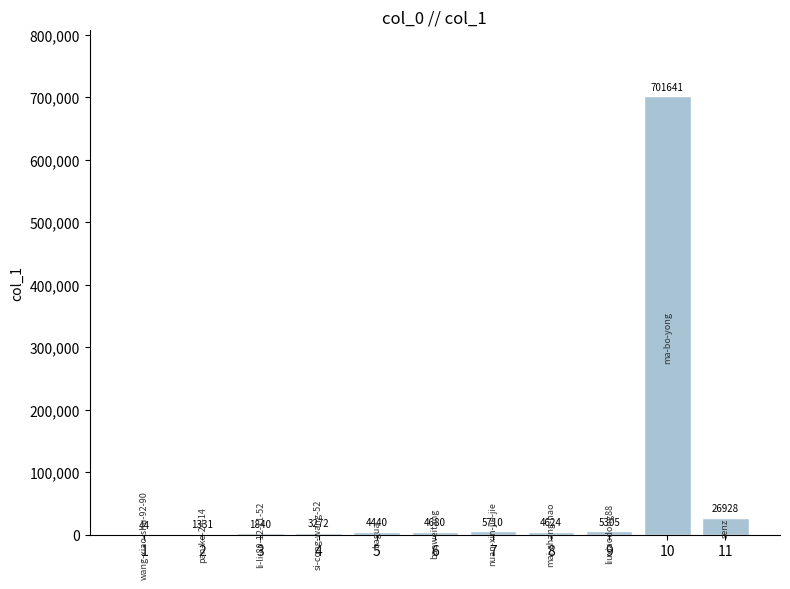

Which label corresponds to the largest value in the chart?

10